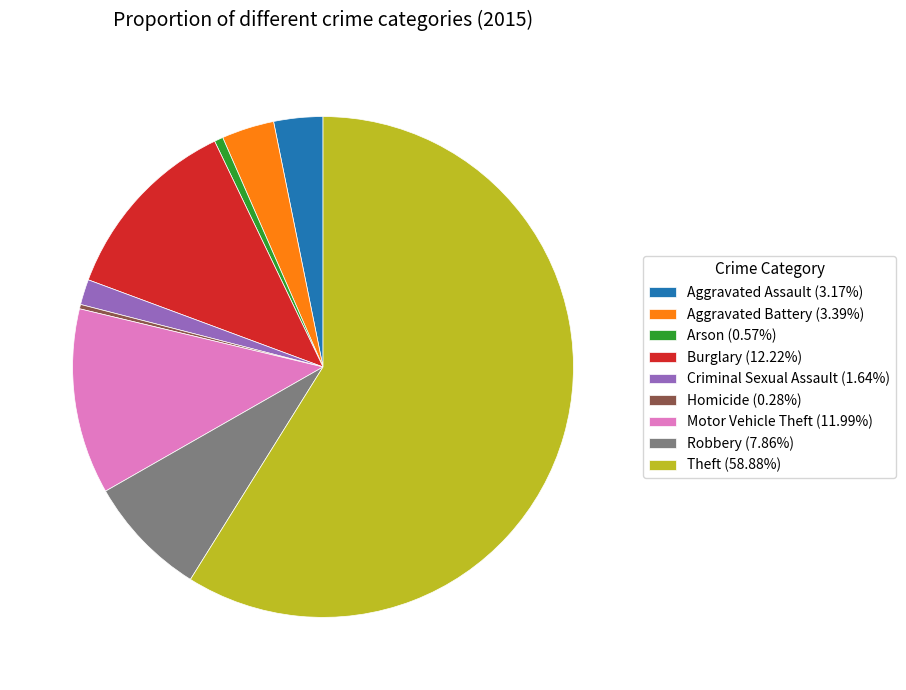

What is the ratio of the value at Theft (58.88%) to the value at Aggravated Assault (3.17%)?

18.6